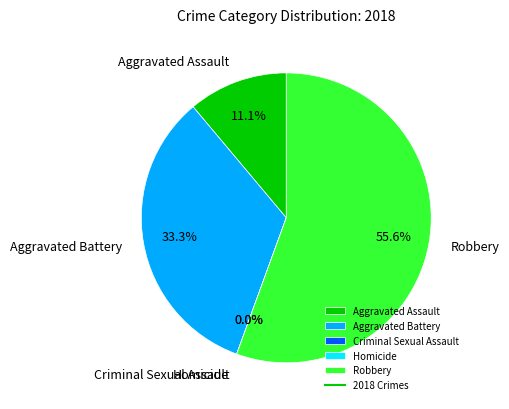

What is the change in value from Aggravated Battery to Homicide?

-3